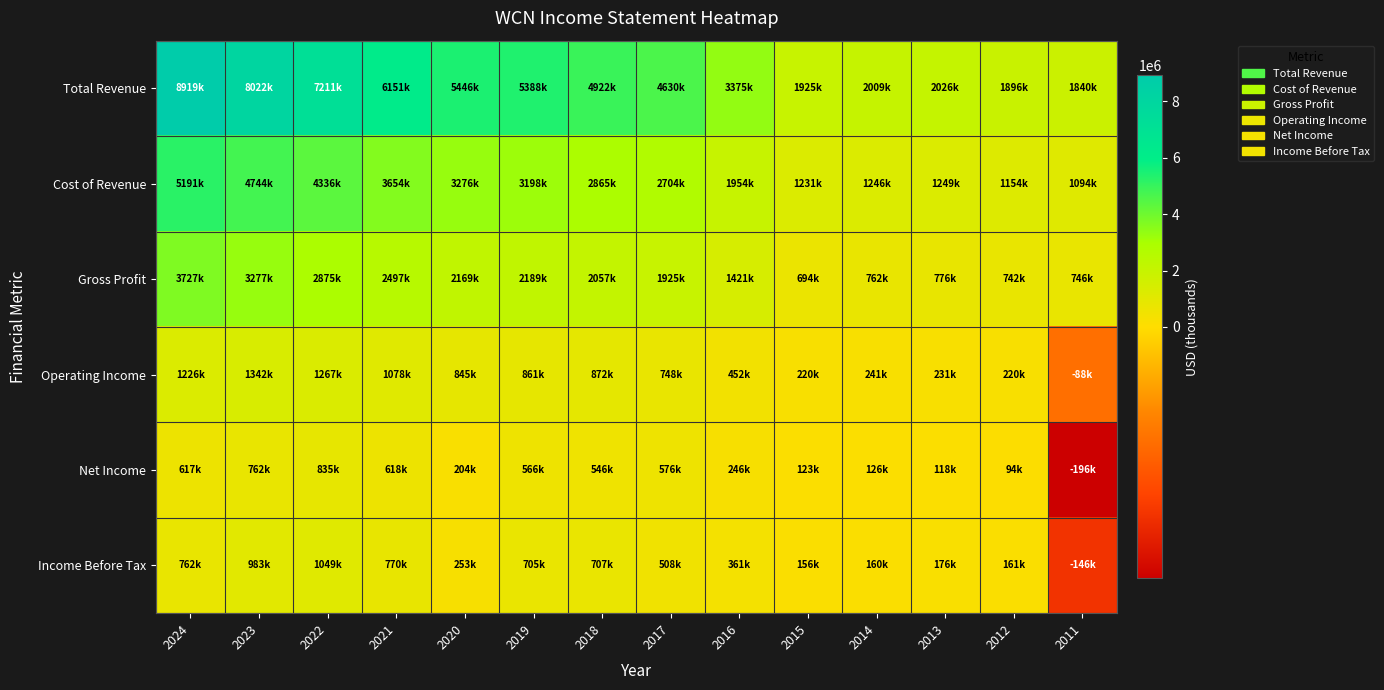

Reading left to right, what are all the values shown in this chart?

Total Revenue: 2024=8919600	2023=8022000	2022=7211900	2021=6151400	2020=5446000	2019=5388700	2018=4922900	2017=4630500	2016=3375900	2015=1925600	2014=2009000	2013=2026000	2012=1896700	2011=1840100
Cost of Revenue: 2024=5191700	2023=4744500	2022=4336000	2021=3654100	2020=3276800	2019=3198800	2018=2865700	2017=2704800	2016=1954100	2015=1231400	2014=1246200	2013=1249300	2012=1154800	2011=1094100
Gross Profit: 2024=3727900	2023=3277400	2022=2875800	2021=2497300	2020=2169200	2019=2189900	2018=2057200	2017=1925700	2016=1421800	2015=694200	2014=762800	2013=776800	2012=742000	2011=746000
Operating Income: 2024=1226000	2023=1342200	2022=1267200	2021=1078000	2020=845200	2019=861200	2018=872900	2017=748100	2016=452300	2015=220000	2014=241100	2013=231700	2012=220800	2011=-88400
Net Income: 2024=617600	2023=762800	2022=835700	2021=618000	2020=204700	2019=566800	2018=546900	2017=576800	2016=246500	2015=123900	2014=126500	2013=118000	2012=94400	2011=-196100
Income Before Tax: 2024=762900	2023=983500	2022=1049000	2021=770700	2020=253900	2019=705900	2018=707100	2017=508500	2016=361400	2015=156800	2014=160300	2013=176300	2012=161500	2011=-146300